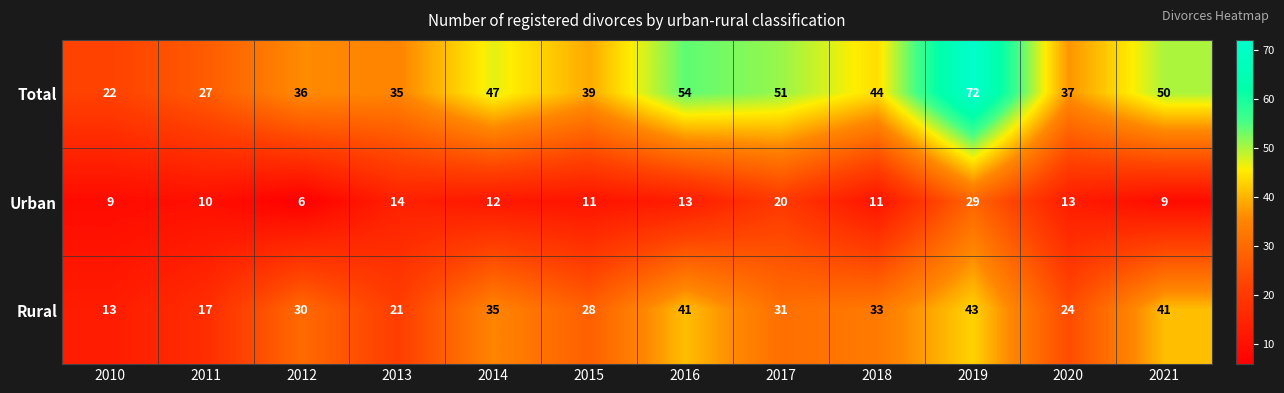

At which category is the sum across all series the highest?

2019